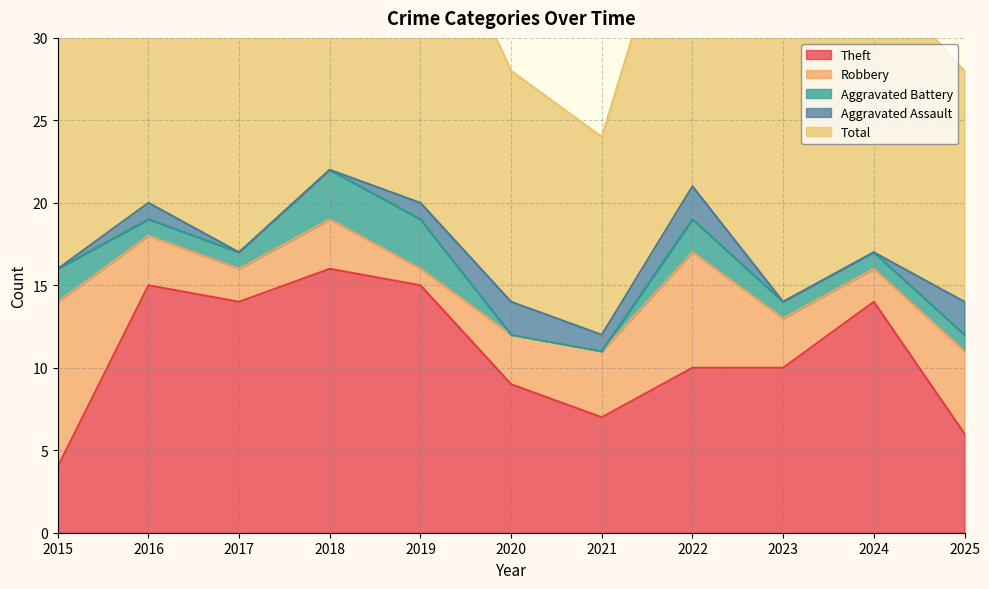

How many values in the Aggravated Battery series are below 1?

2